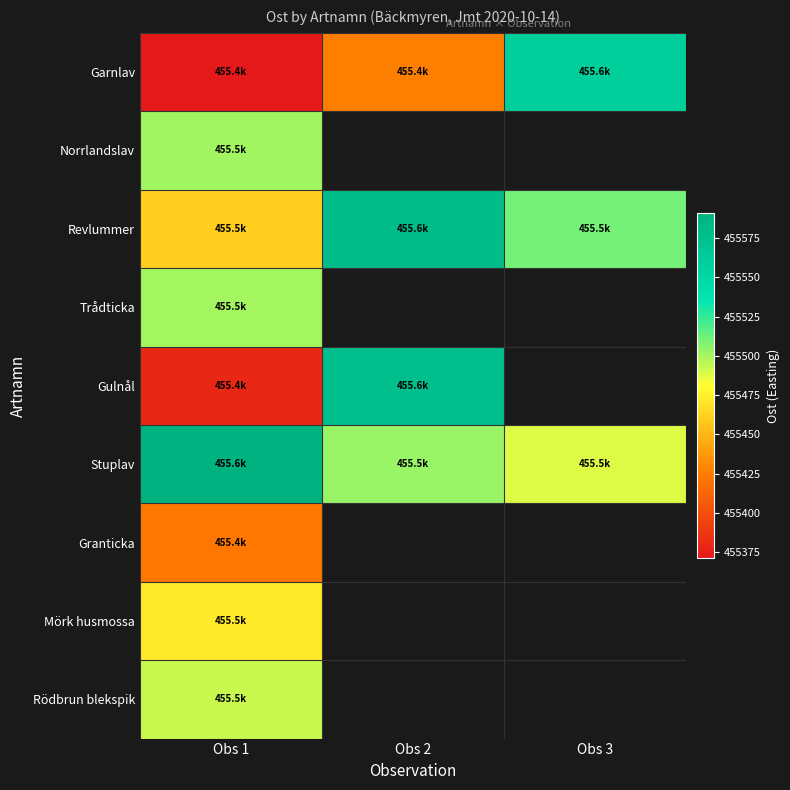

Which series changed the most between Obs 2 and Obs 3?

Garnlav